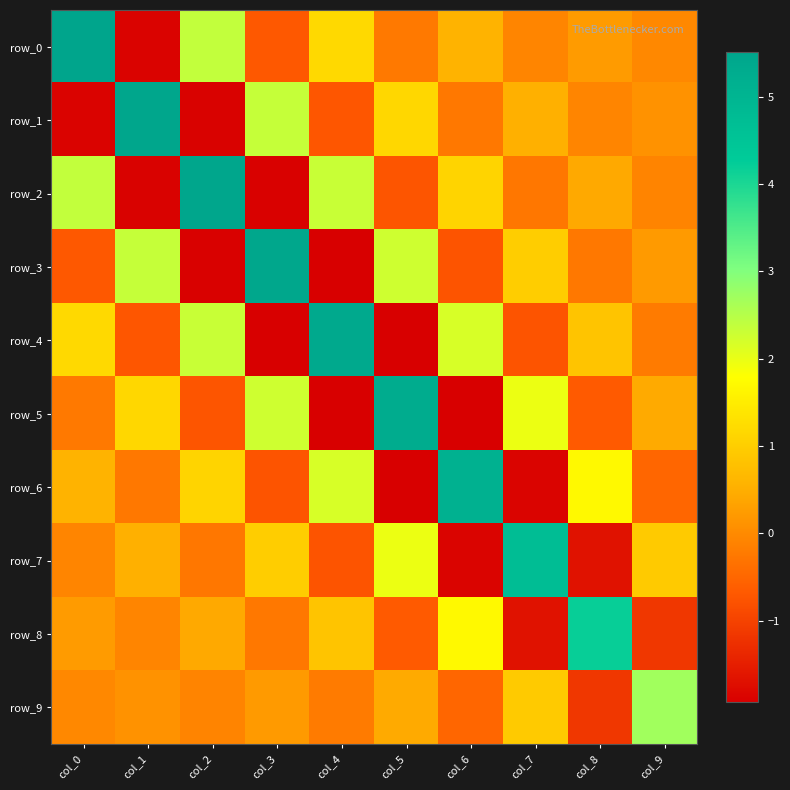

What is the approximate value of row_1 at col_3?

2.4